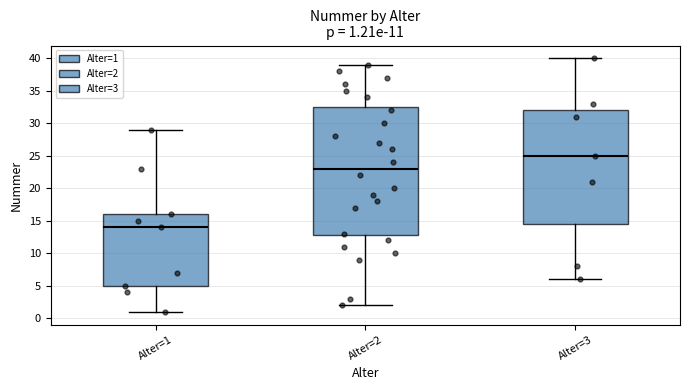

Which box has the highest median line?

Alter=3